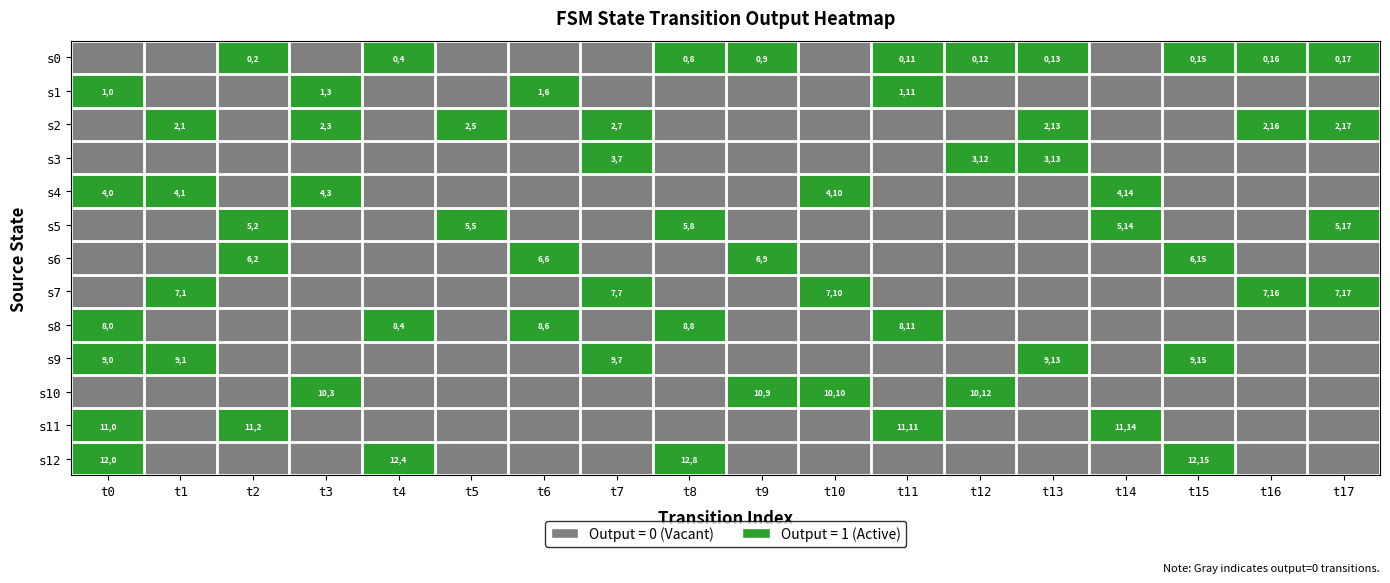

Is it true that s8 equals 86 at t6?

True